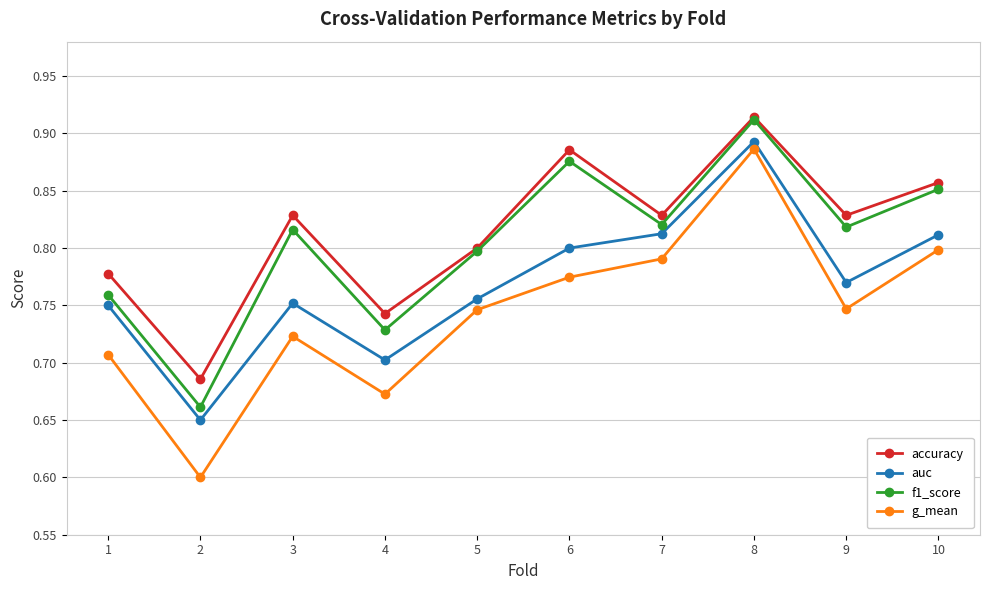

What is the sum of all f1_score values?

8.0